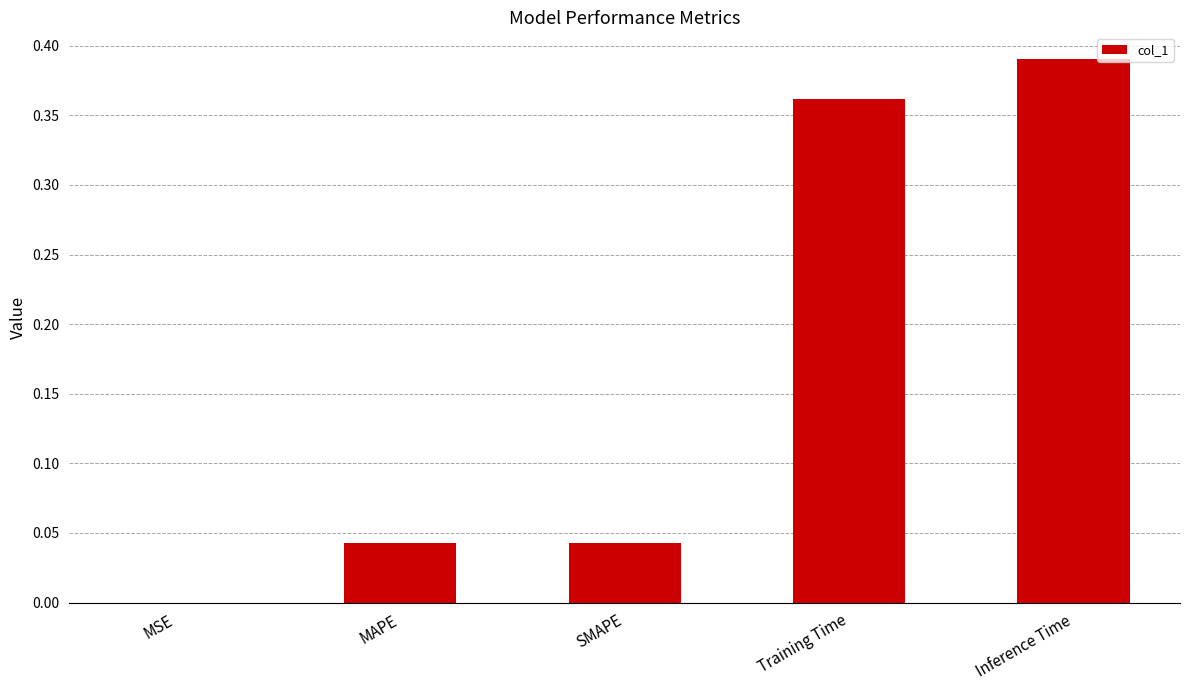

Which category has the highest value across all series?

Inference Time